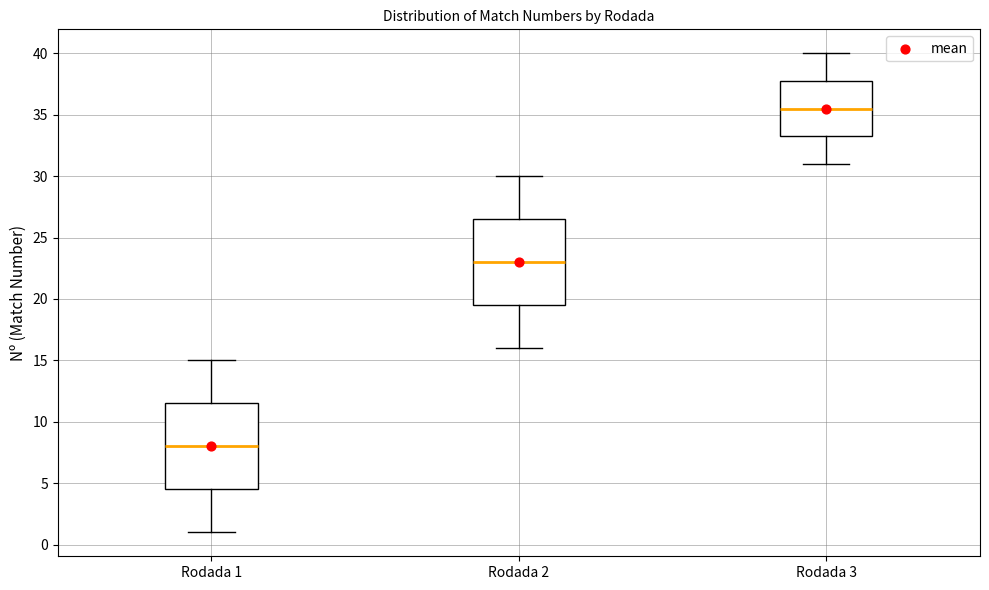

Reading left to right, transcribe this box plot: for each box, give where its median line is, the range the box spans, and where its two whiskers end, as read against the y-axis. The values are not printed on the chart, so give them approximately, as read against the axis.

Rodada 1: median 8.0, box 4.5 to 11.5, whiskers 1.0 to 15.0
Rodada 2: median 23.0, box 19.5 to 26.5, whiskers 16.0 to 30.0
Rodada 3: median 35.5, box 33.5 to 38.0, whiskers 31.0 to 40.0